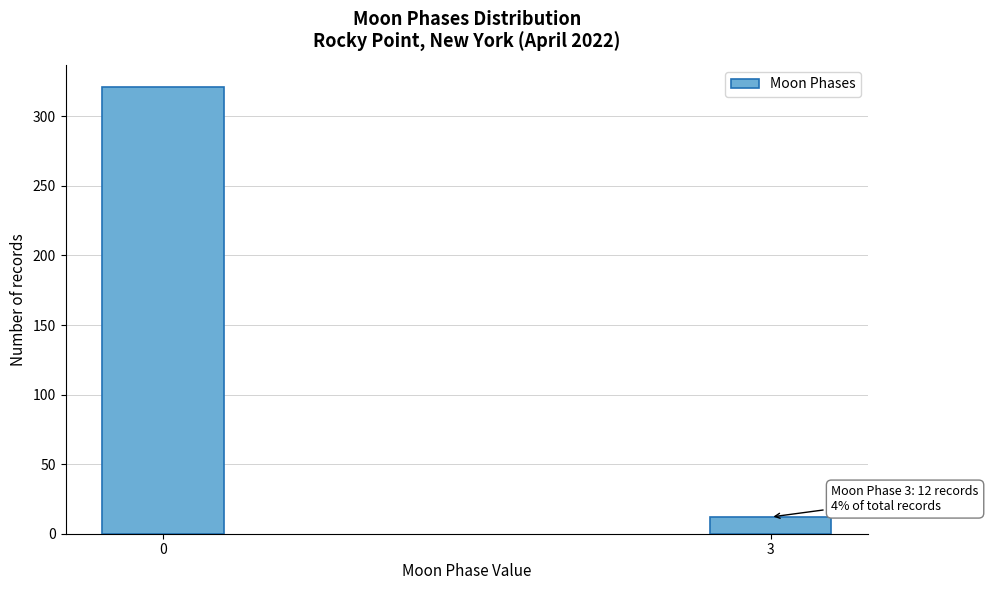

Reading left to right, transcribe all the data shown in this chart.

0=321	3=12